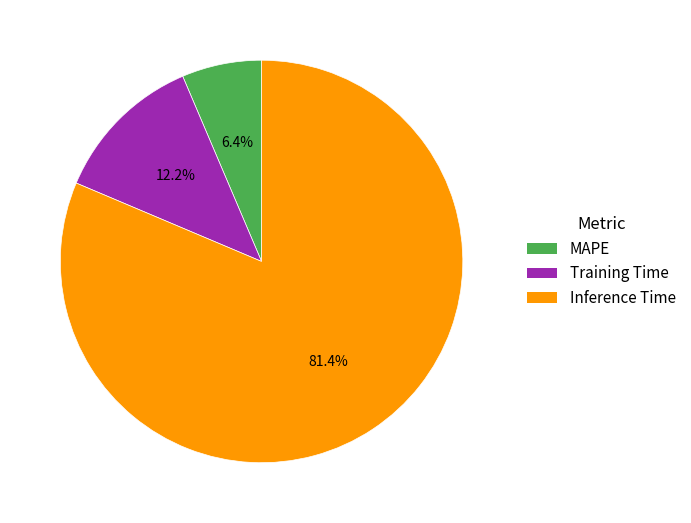

What is the smallest slice in the pie chart?

MAPE